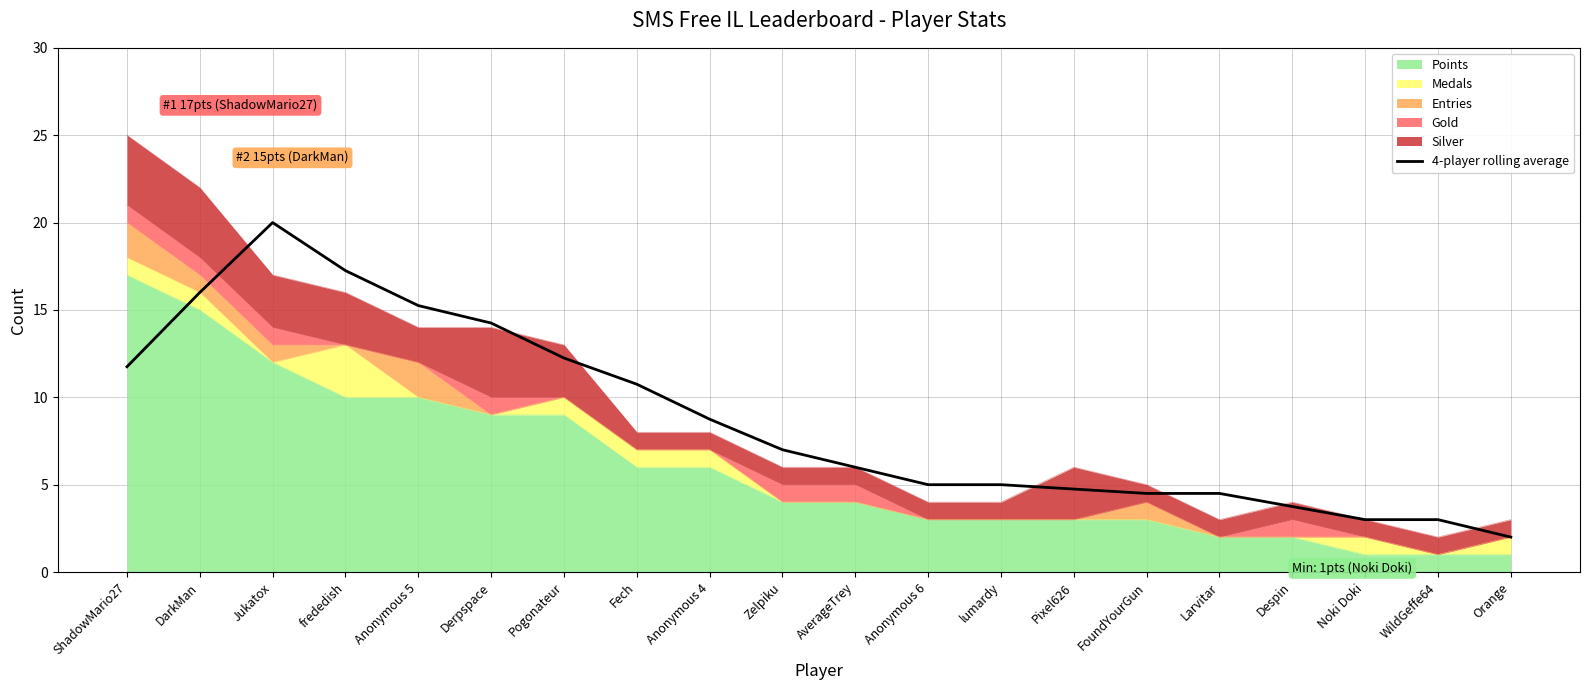

Reading left to right, what are all the values shown in this chart?

11.8	16.0	20.0	17.2	15.2	14.2	12.2	10.8	8.8	7.0	6.0	5.0	5.0	4.8	4.5	4.5	3.8	3.0	3.0	2.0